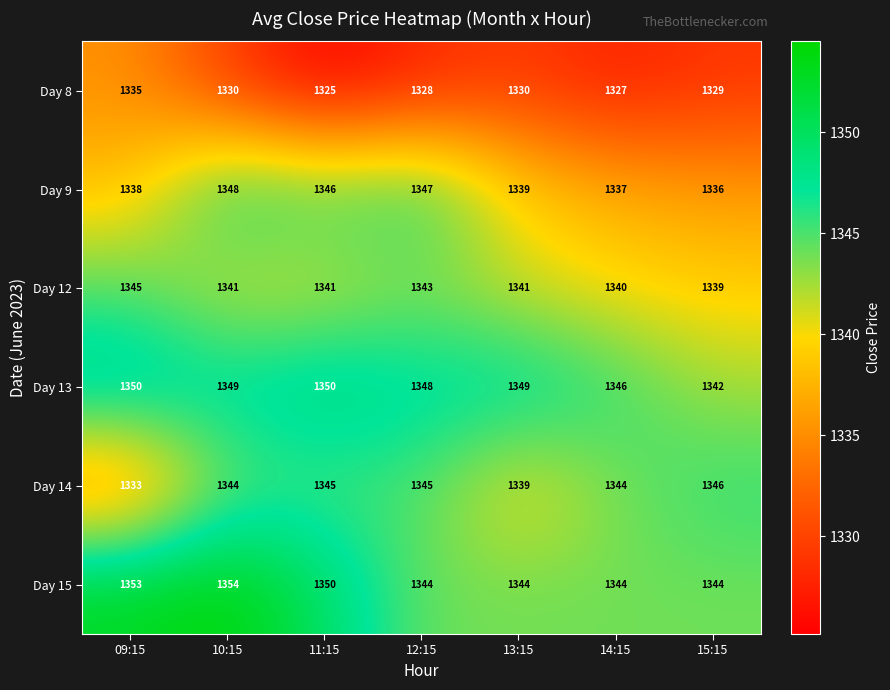

What value does the Day 15 series have at 09:15, to the nearest 10?

1350